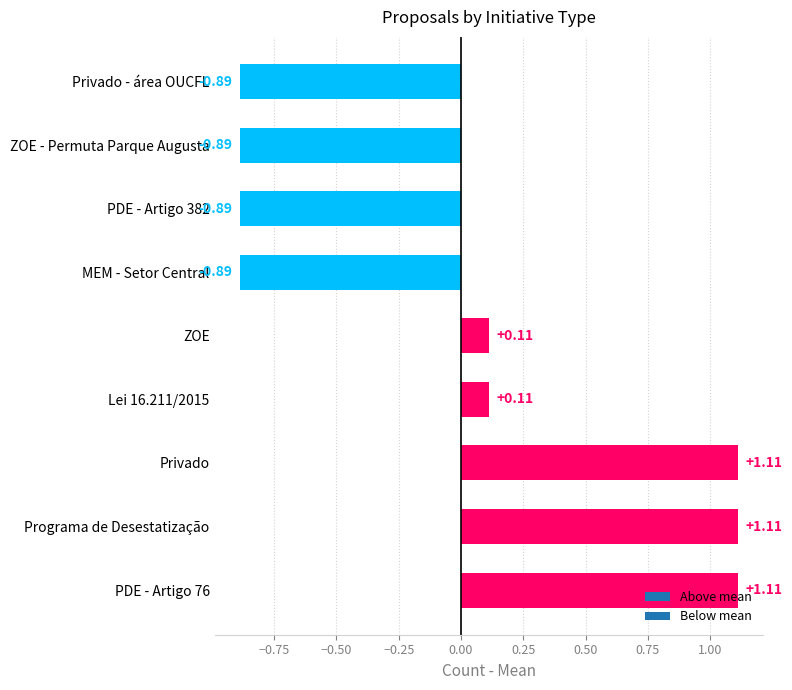

What is the sum of all values?

0.0